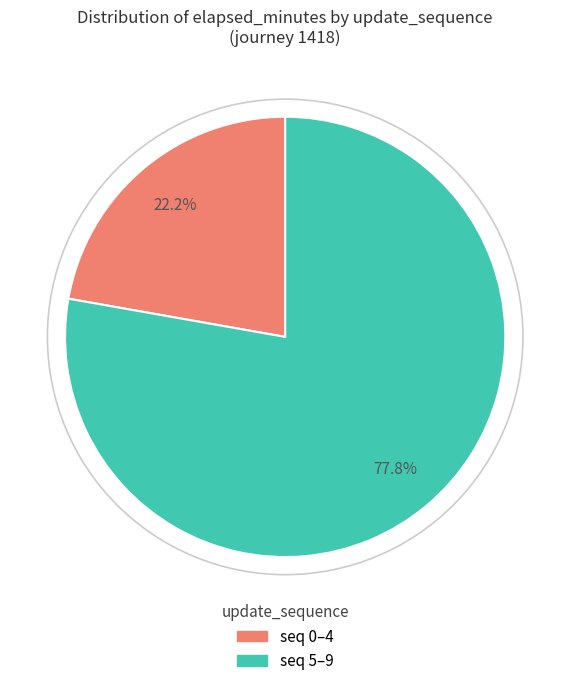

Is there any slice that represents more than half of the pie?

Yes